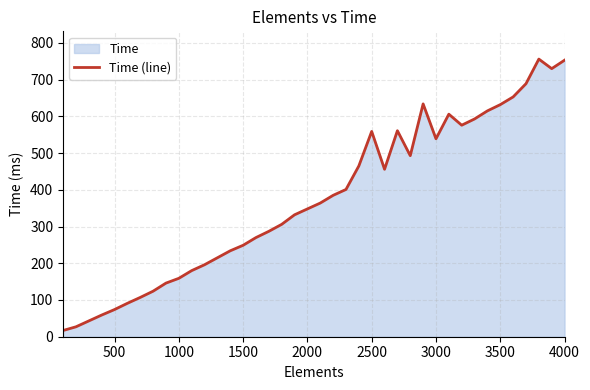

What is the smallest value displayed?

17